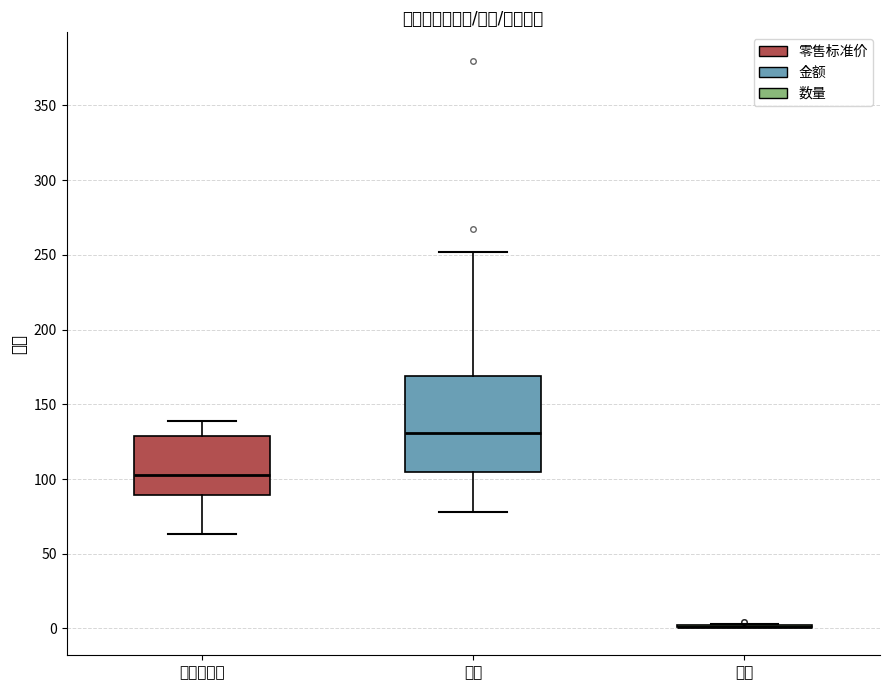

Reading left to right, transcribe this box plot: for each box, give where its median line is, the range the box spans, and where its two whiskers end, as read against the y-axis. The values are not printed on the chart, so give them approximately, as read against the axis.

零售标准价: median 105, box 90 to 130, whiskers 65 to 140
金额: median 130, box 105 to 170, whiskers 80 to 250
数量: box collapsed to a line at 0, whiskers 0 to 5